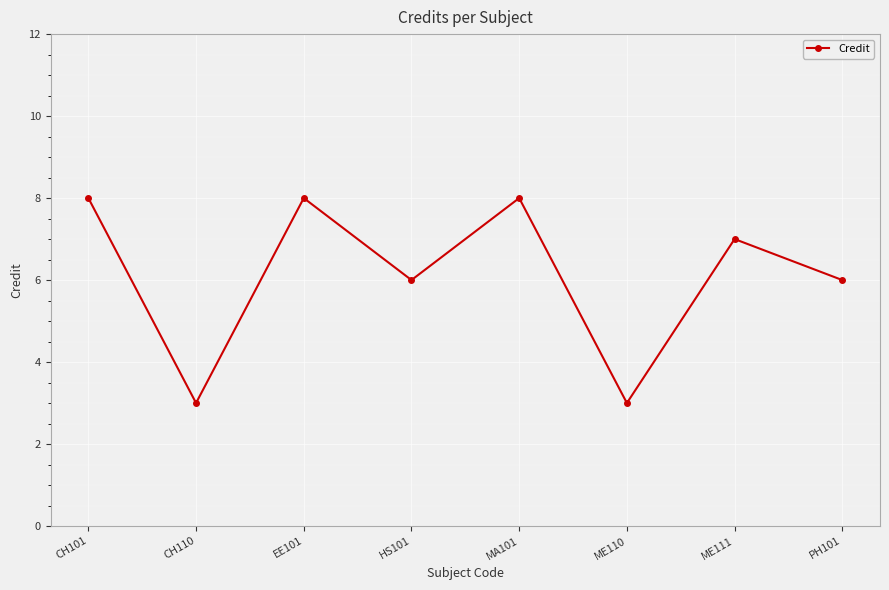

Where is the first local minimum?

CH110